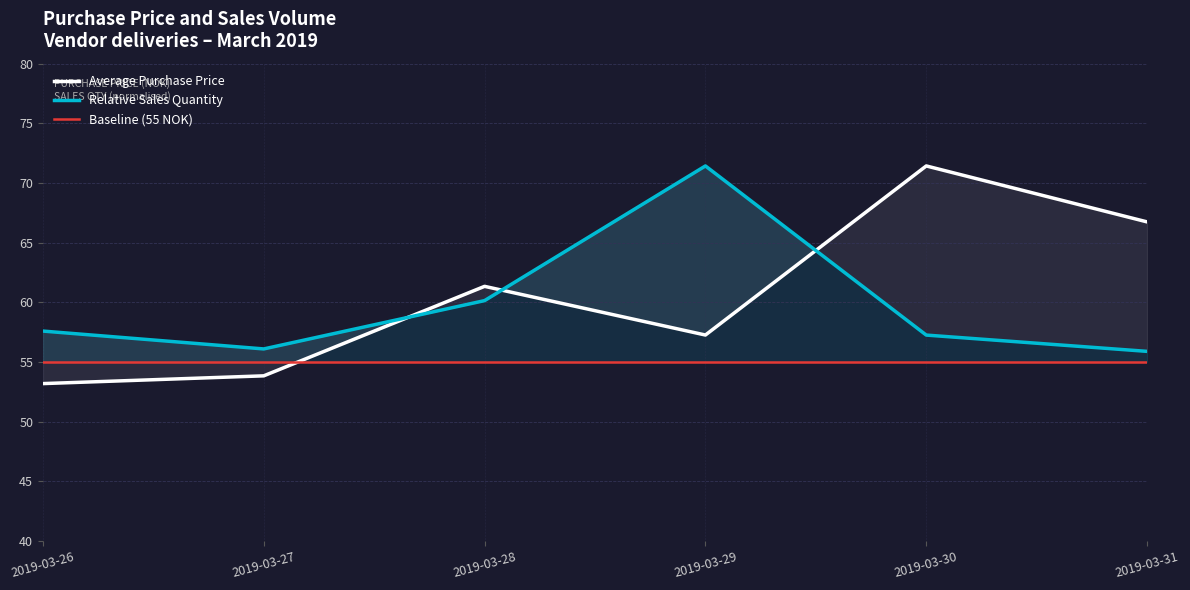

The value of Baseline (55 NOK) at 2019-03-30 is 55.0. True or false?

True